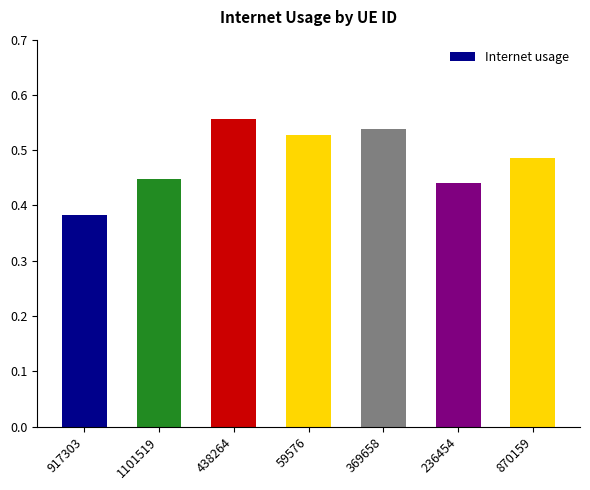

Where is the data nearest to the value 0?

917303